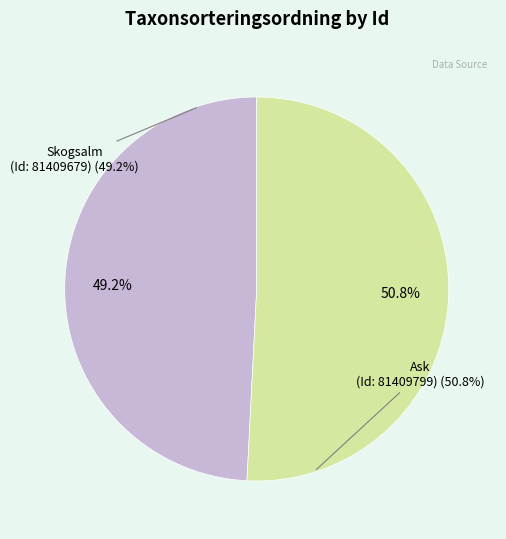

Does any single category account for the majority?

Yes